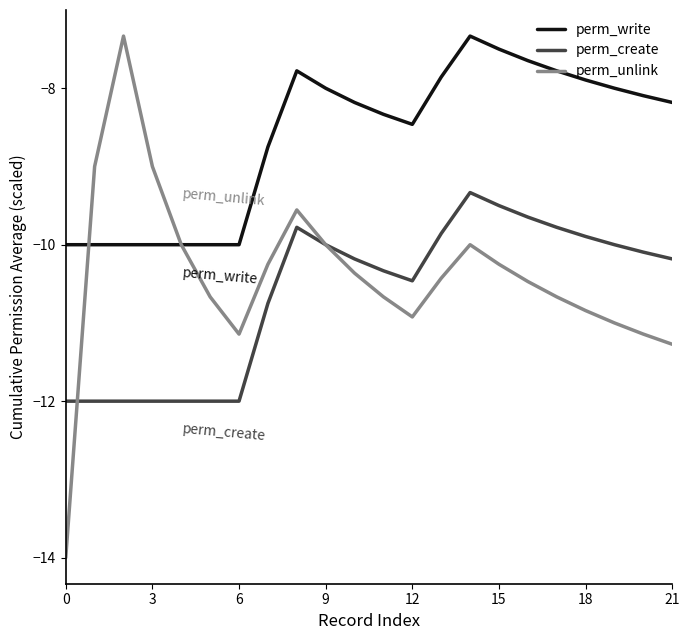

Which series has the largest total across all categories?

perm_write